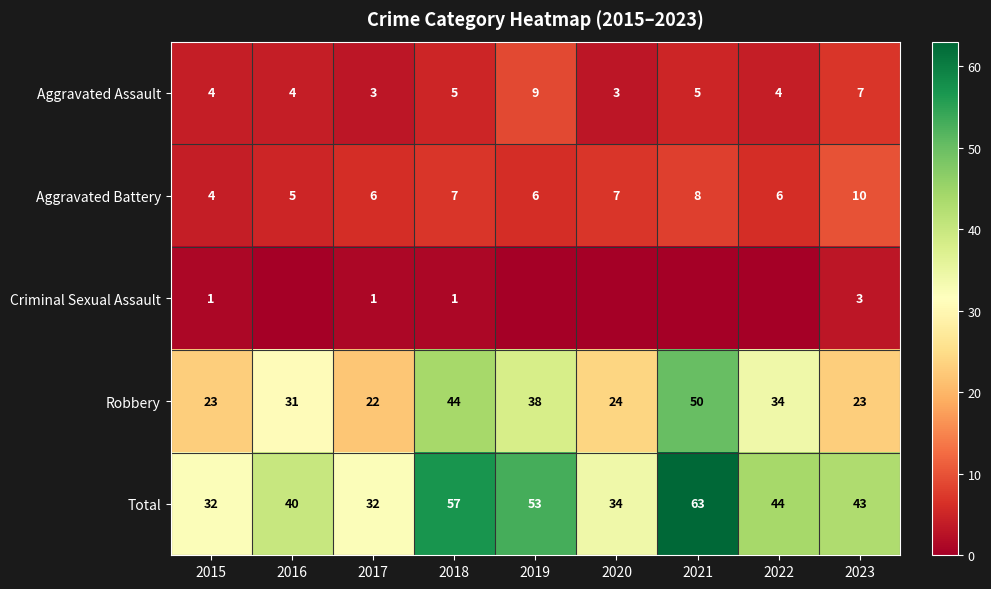

What is the sum of the Aggravated Assault values at 2020 and 2022?

7